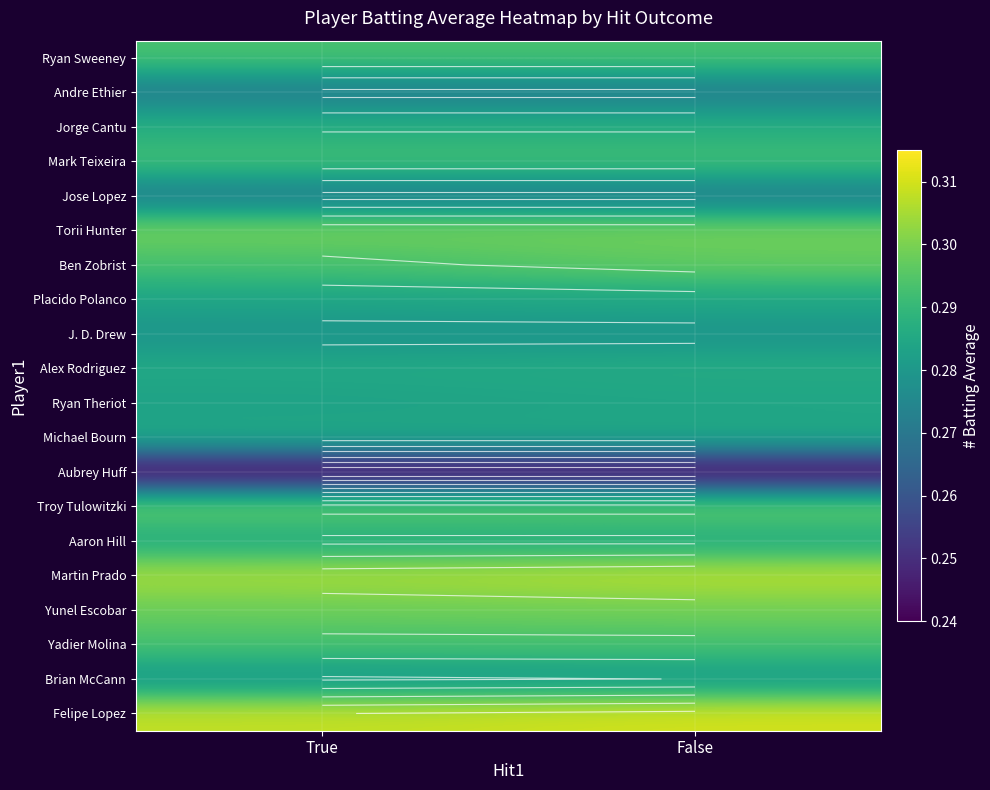

How many categories are shown in the chart?

2